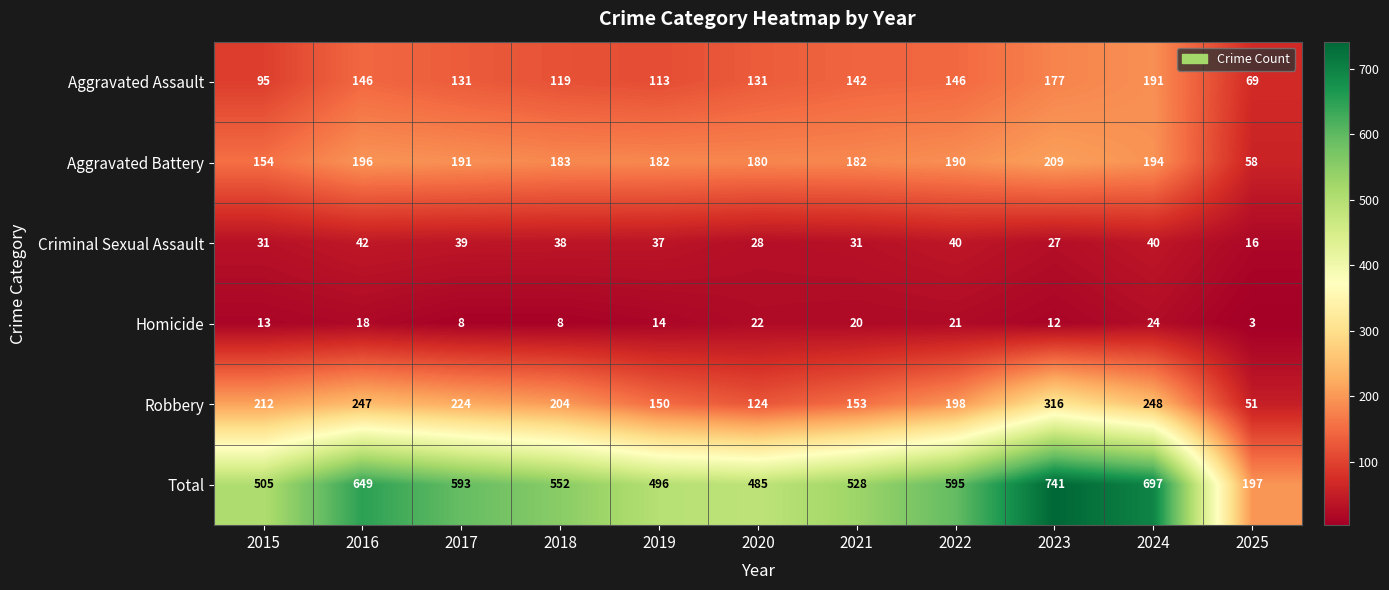

What is the sum of all Aggravated Assault values?

1460